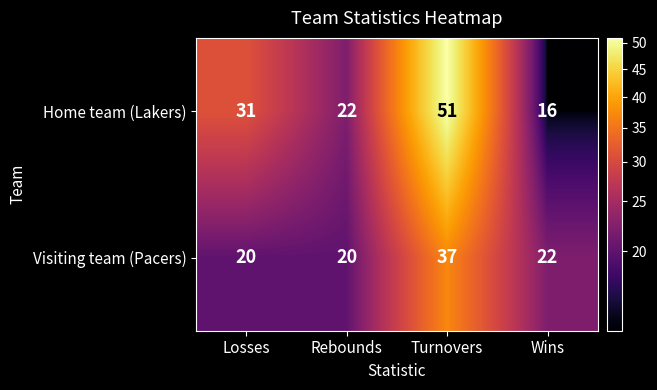

Which category has the highest value across all series?

Turnovers